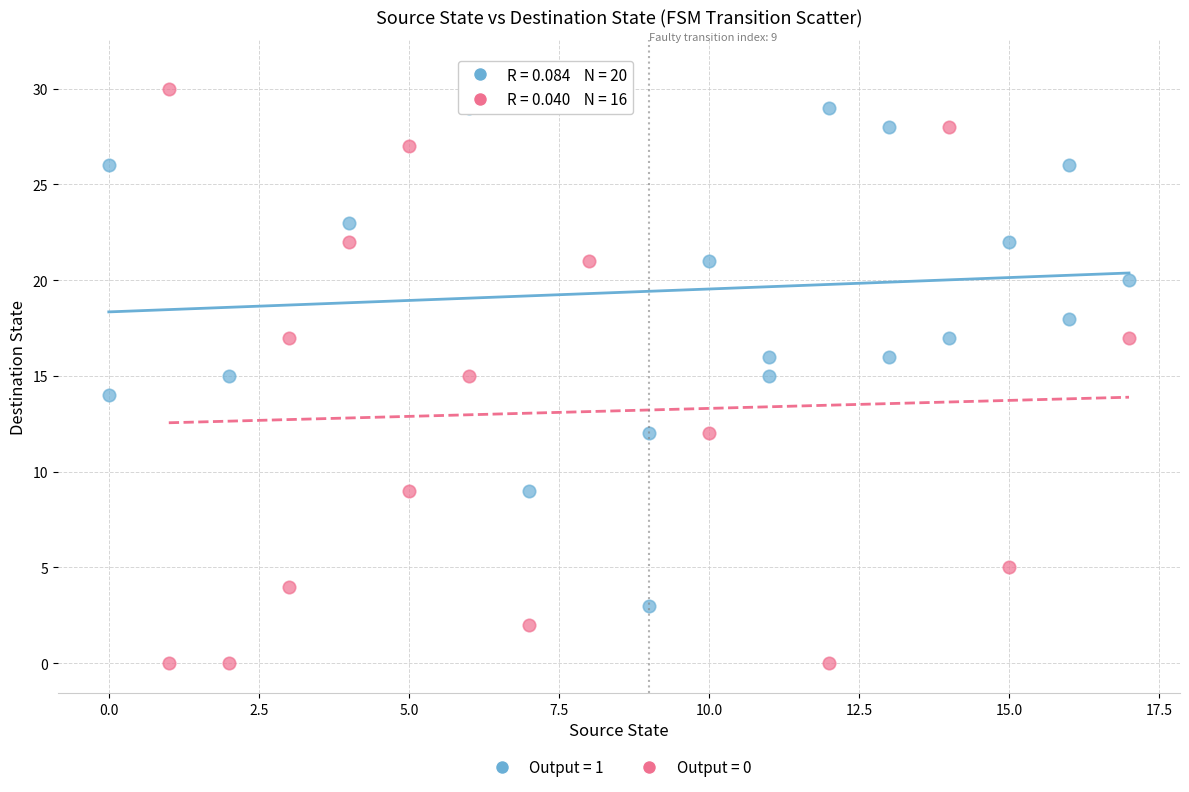

Which series has the widest spread of Y values?

Output = 0